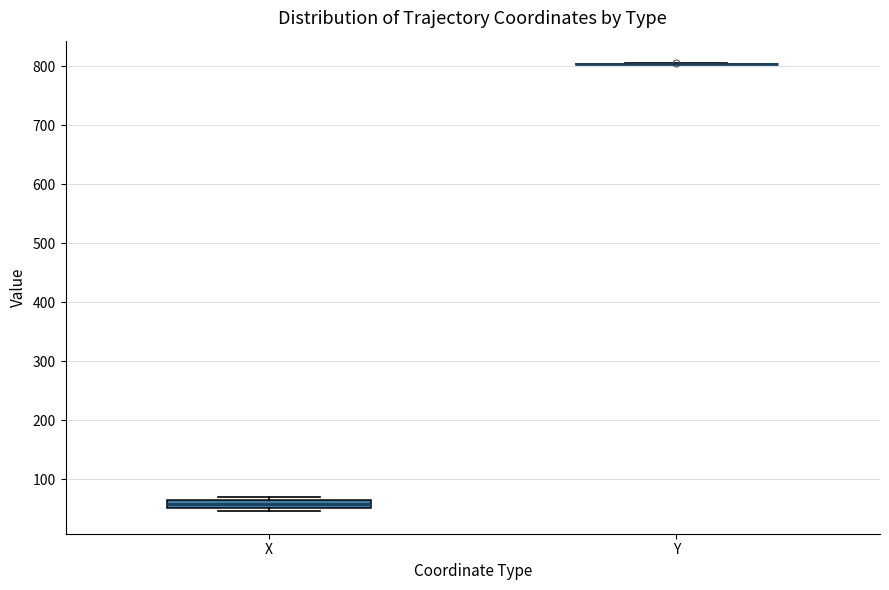

Which box is the tallest, from its lower edge to its upper edge?

X